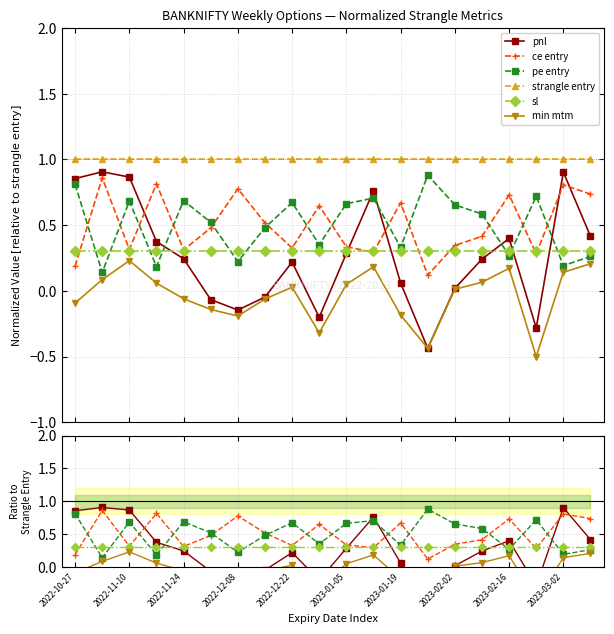

What is the value of the strangle entry point at the 18th from the left?

1.0